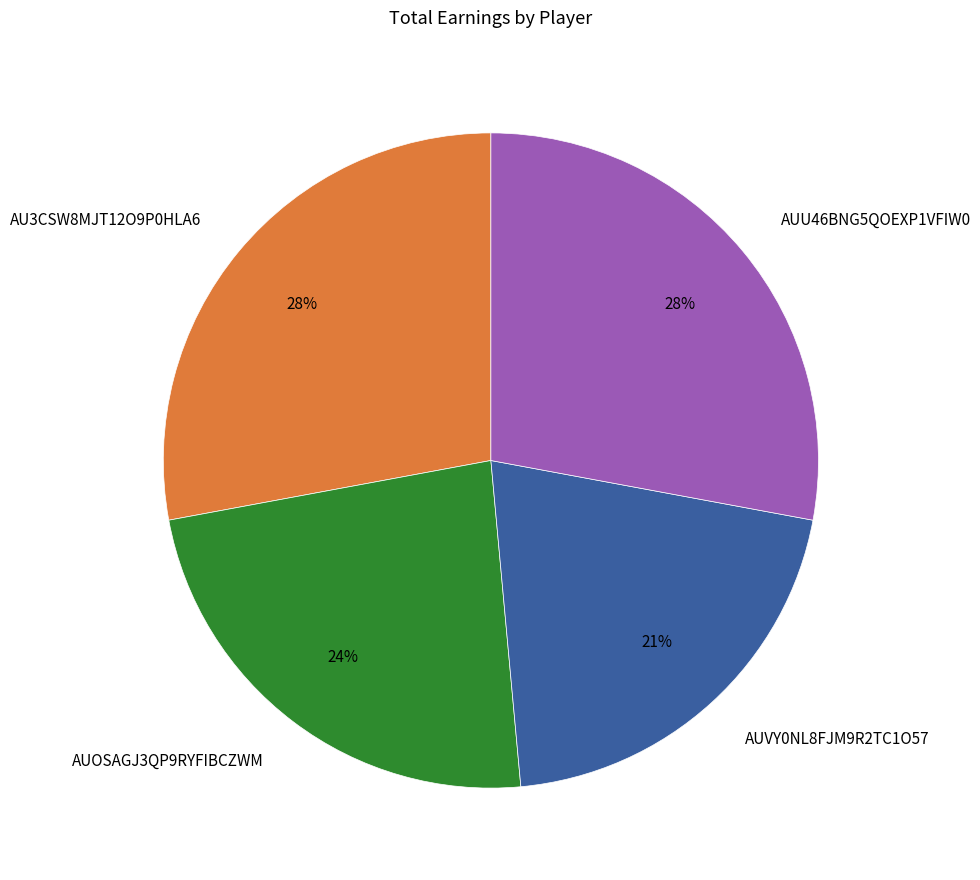

Is it true that AU3CSW8MJT12O9P0HLA6 is 28% of the pie?

True